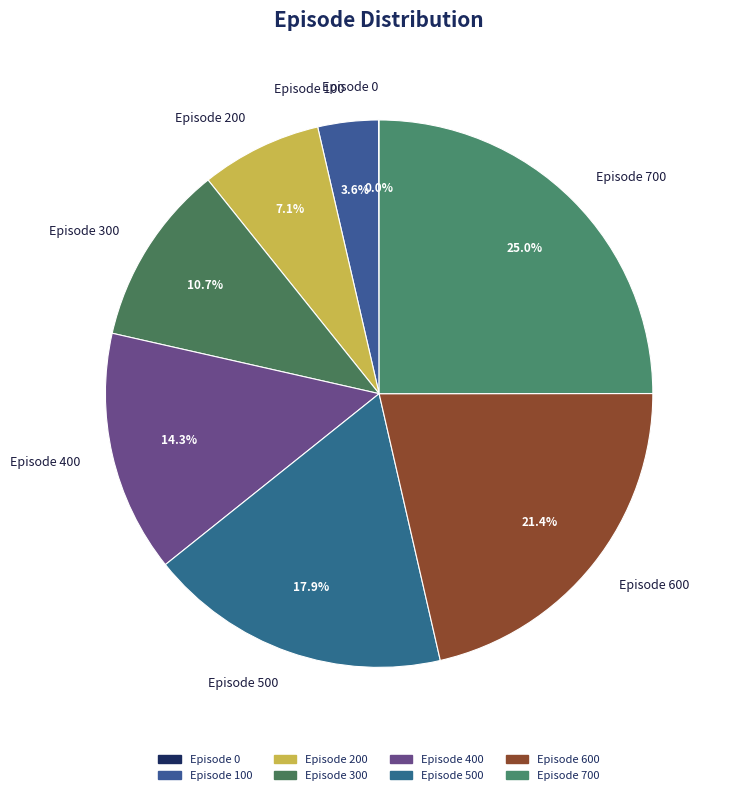

The Episode 400 slice represents 14% of the pie. True or false?

True